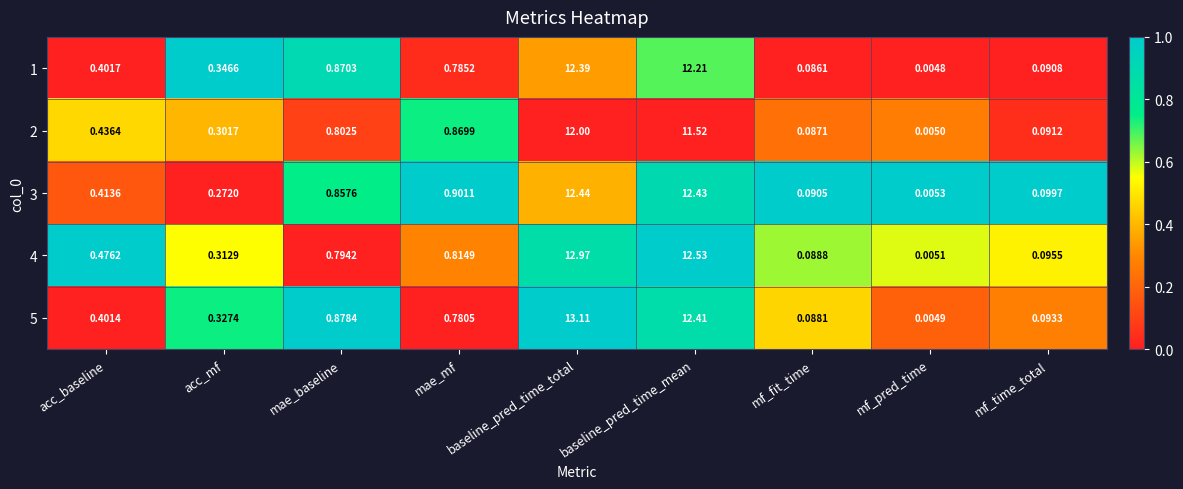

Is the value of 4 at mf_time_total greater than the value of 2 at mf_time_total?

Yes